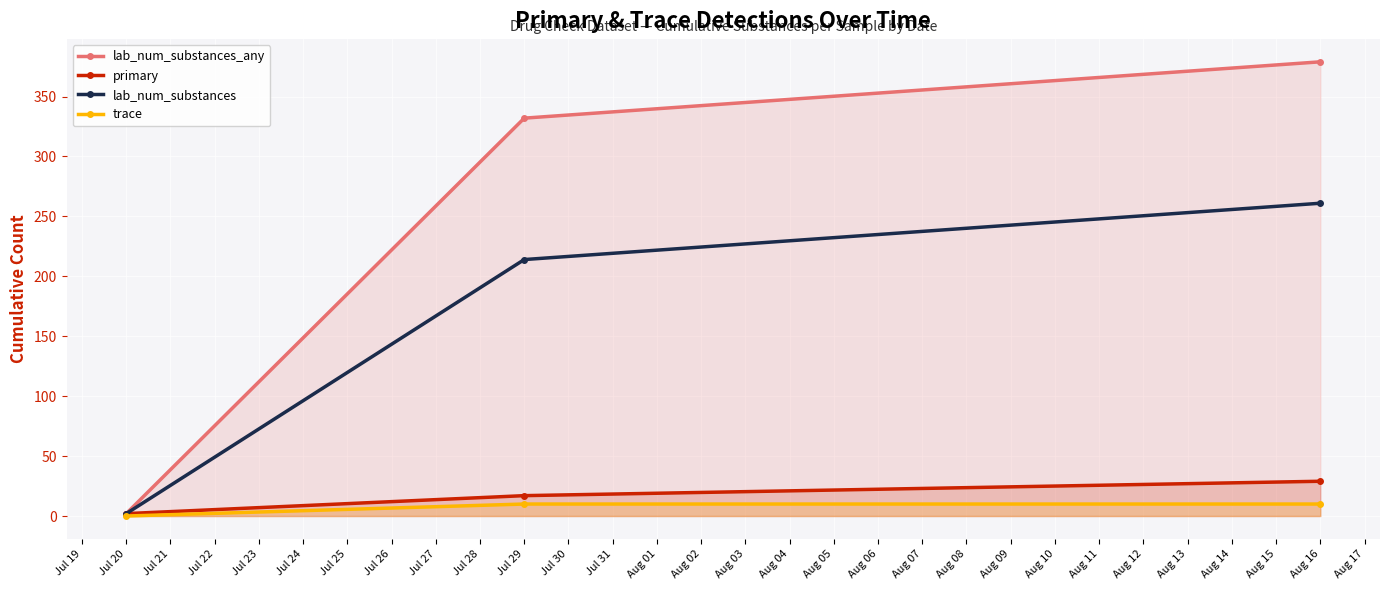

What is the value of the lab_num_substances point at the 1st from the left?

2